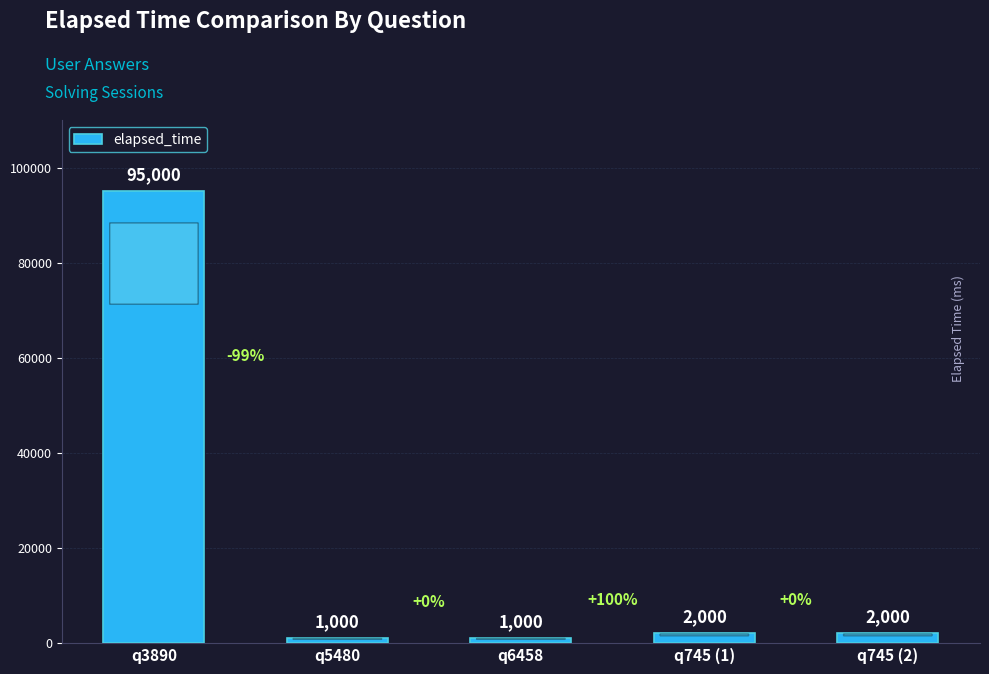

How many data points are less than 2000?

2